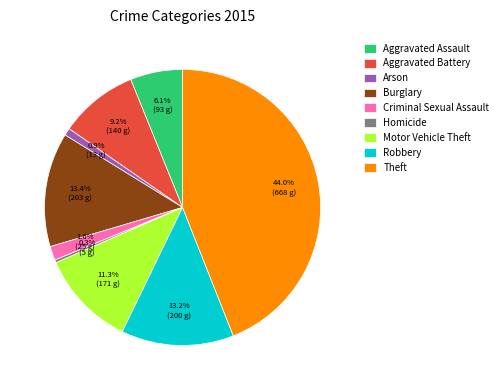

To the nearest percent, what is the difference between the largest and smallest slice percentages?

44%